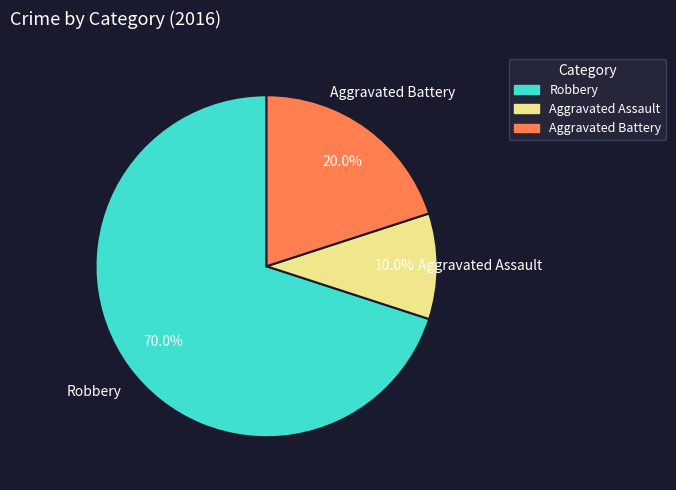

Which slice represents more than half of the pie?

Robbery